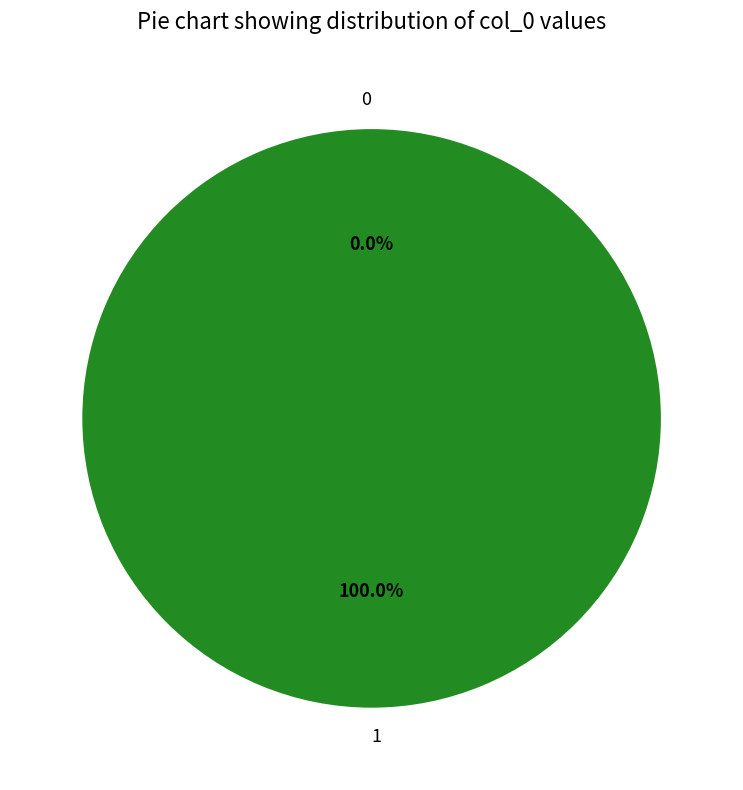

What is the majority slice?

1